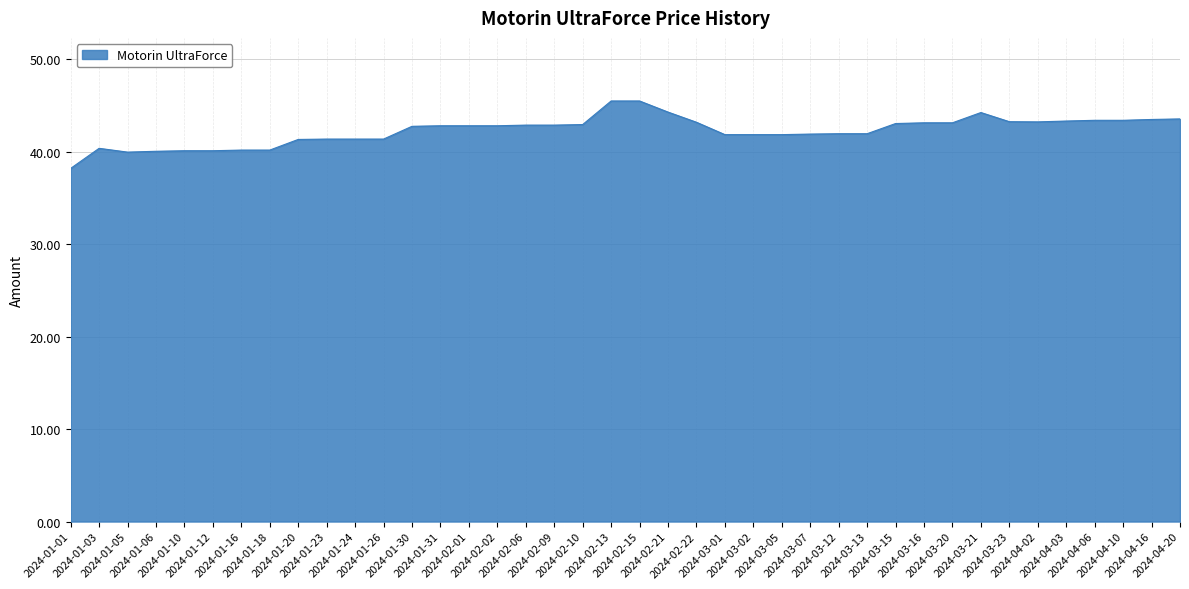

What is the difference between the maximum and minimum values?

7.3